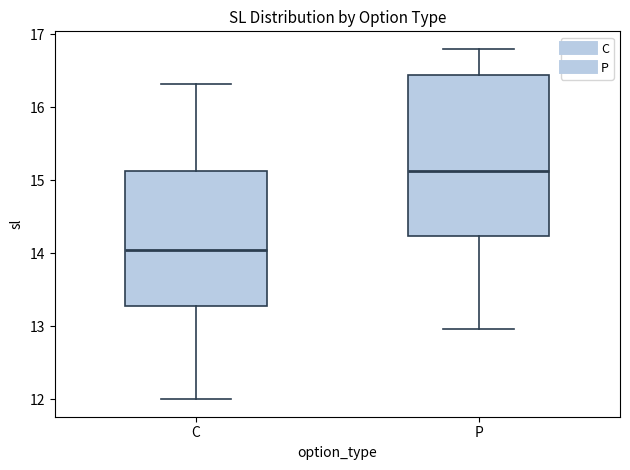

Which box's median line is the highest?

P